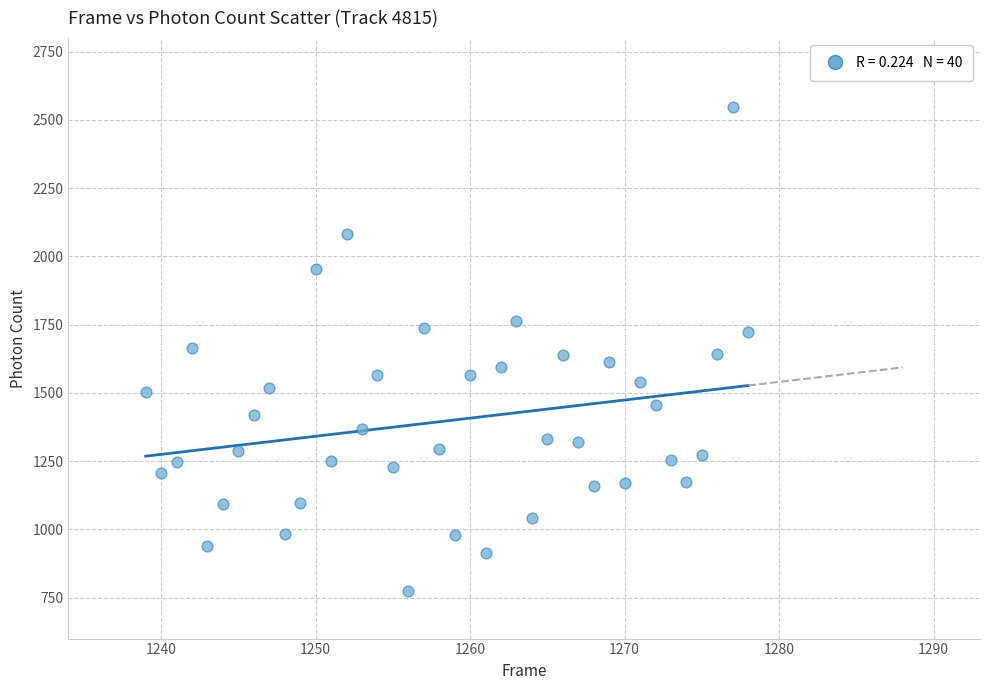

What is the range of Y values (max minus min)?

1775.0